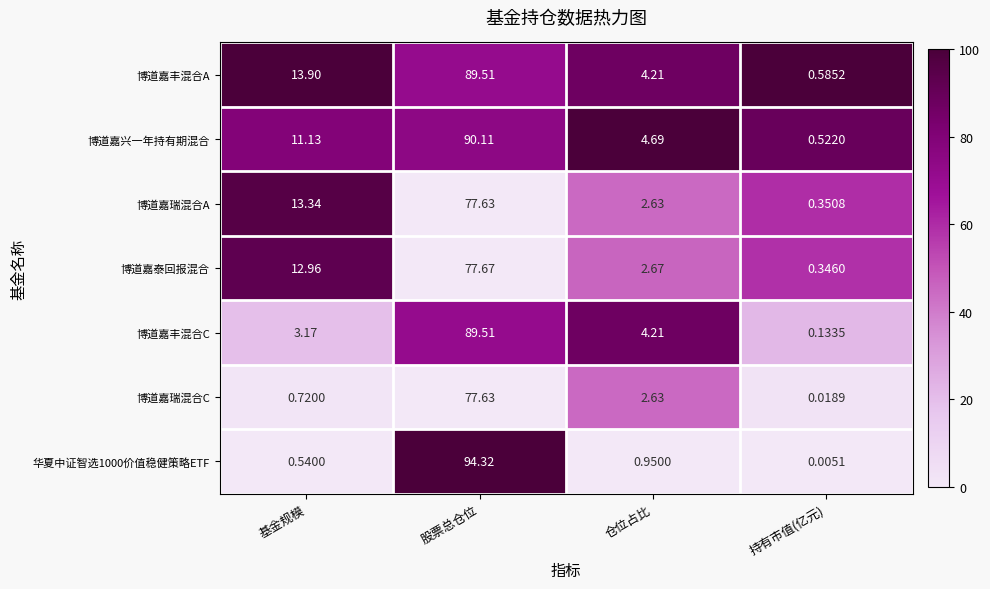

Where is 华夏中证智选1000价值稳健策略ETF nearest to the value 47?

仓位占比